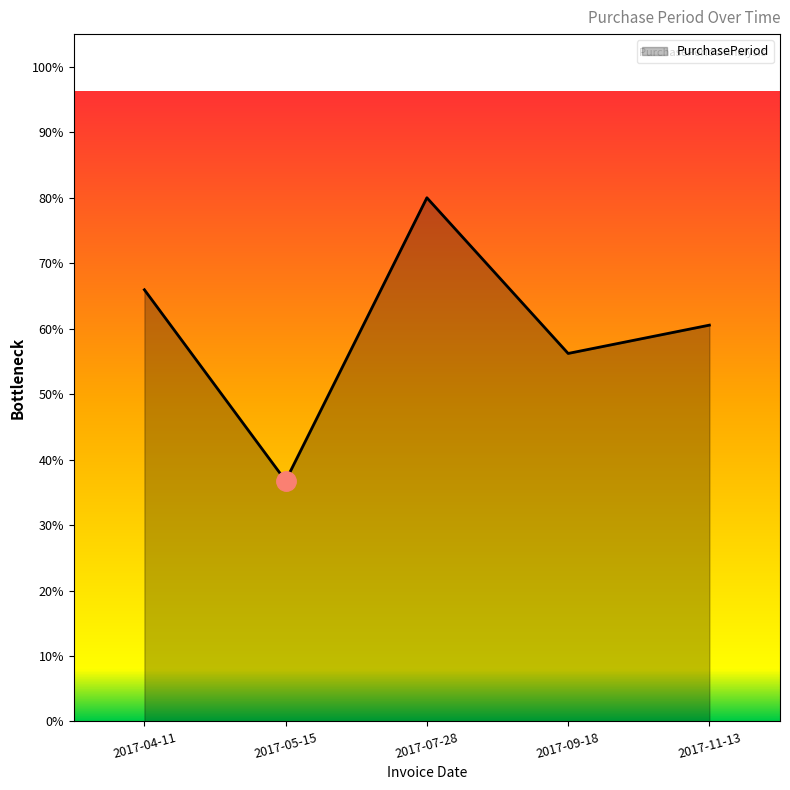

List the labels in order of value, largest first.

2017-07-28, 2017-04-11, 2017-11-13, 2017-09-18, 2017-05-15